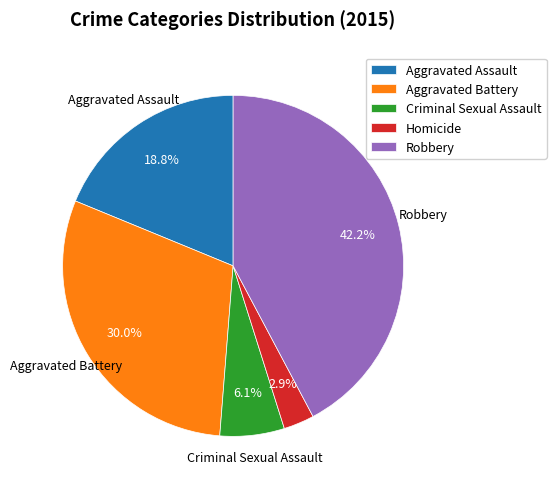

Is the sum of Criminal Sexual Assault and Aggravated Battery greater than half?

No